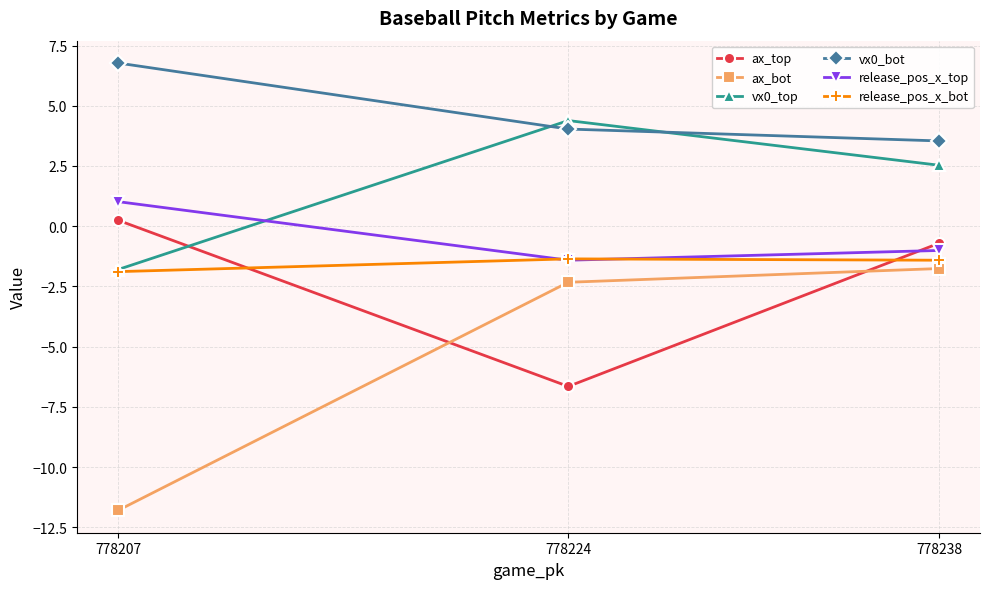

What is the total value across all series at 778207?

-7.4